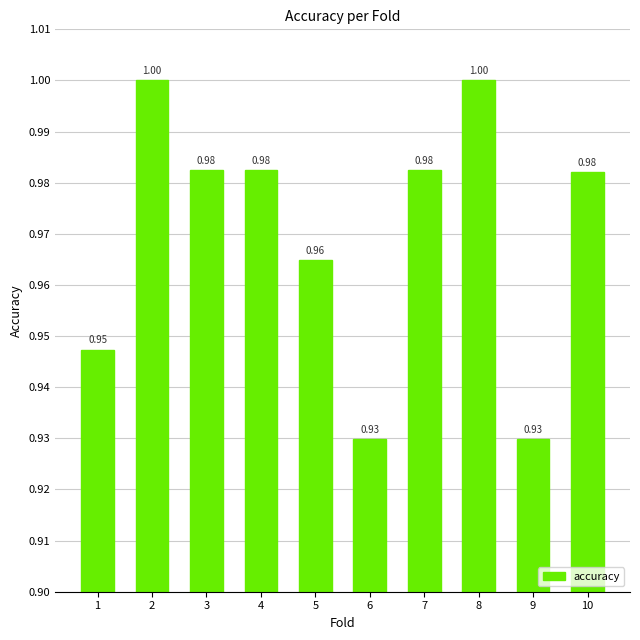

How many distinct data groups are displayed?

1